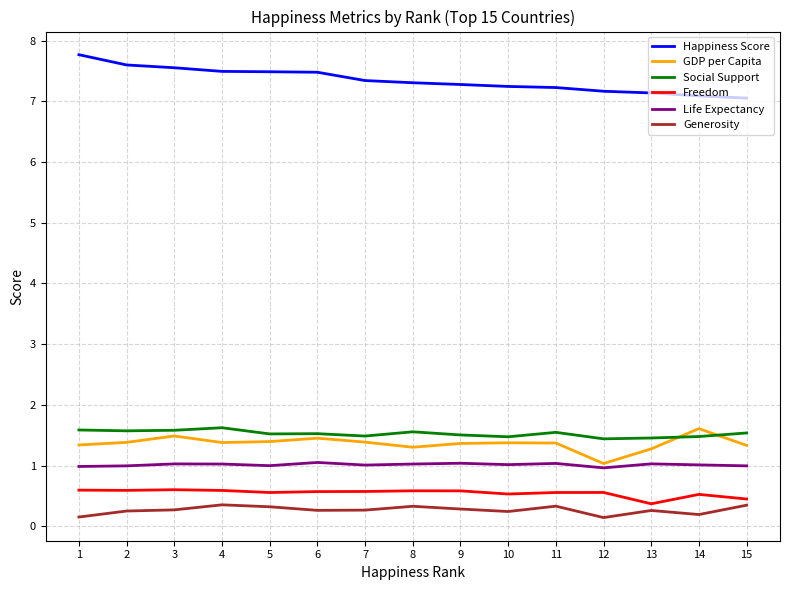

Is it true that Freedom equals 0.3 at 12?

False